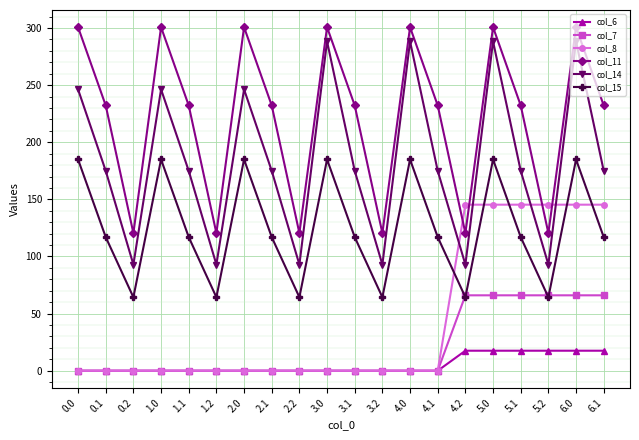

Which series has the widest spread of values?

col_14